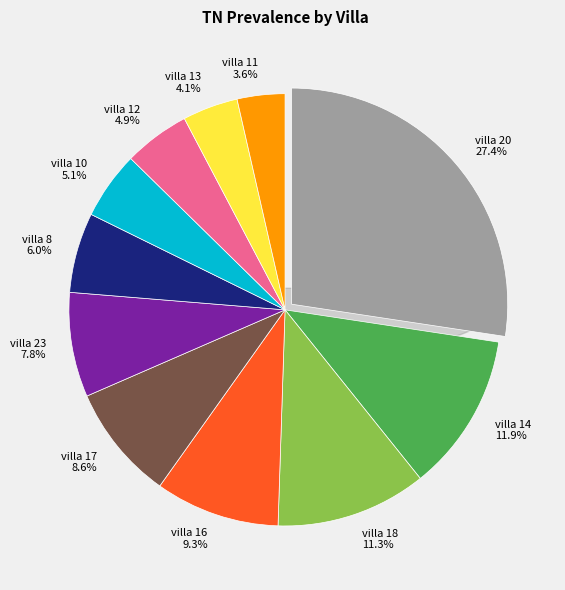

Does villa 16 represent more than half of the total?

No